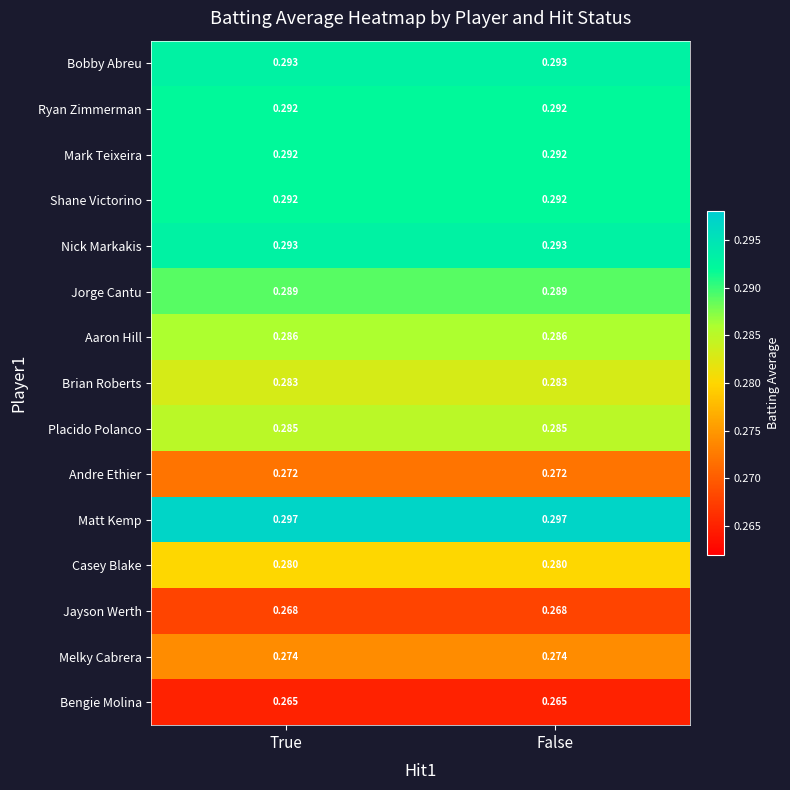

Which series has the largest total across all categories?

Matt Kemp